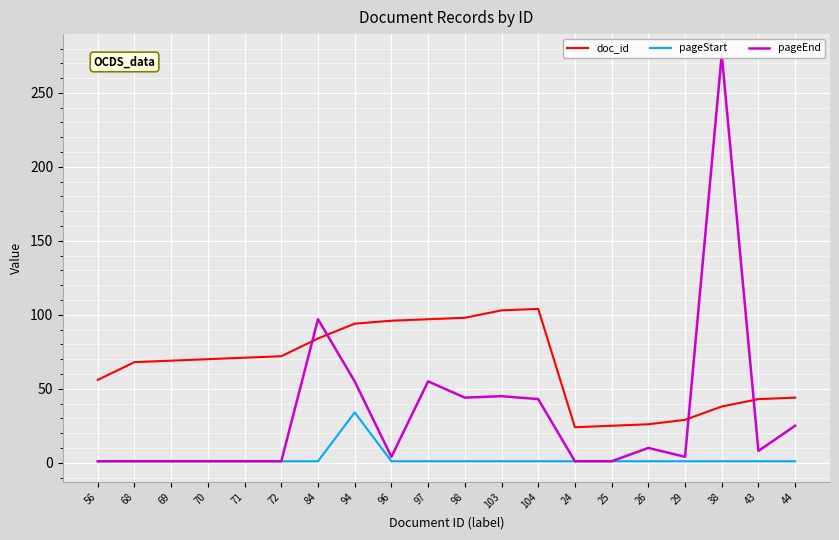

True or false: pageStart and doc_id cross at least once.

False